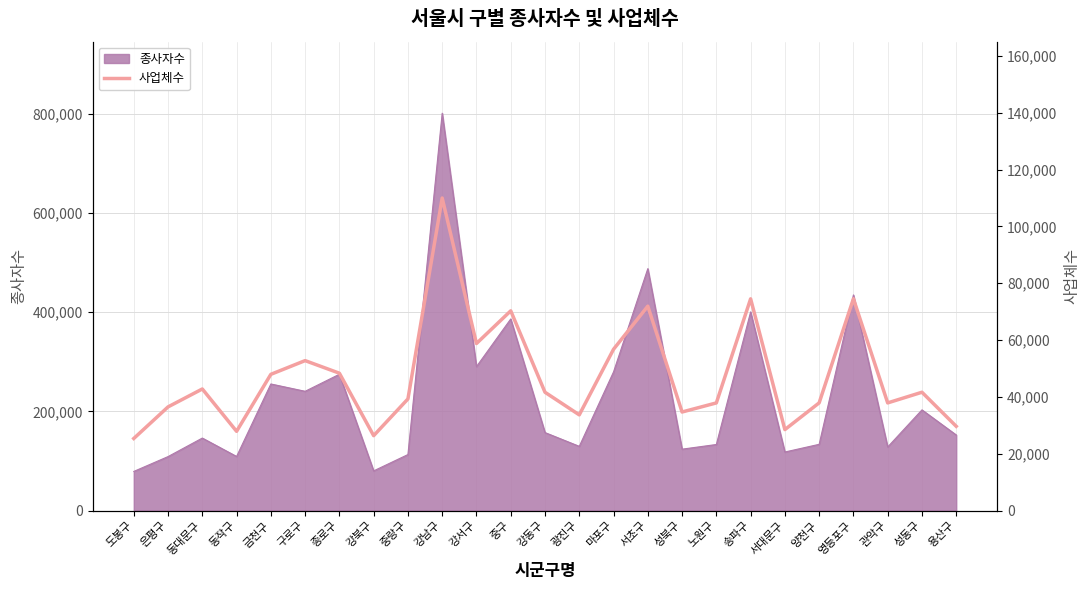

Reading left to right, transcribe all the data shown in this chart.

25391	36509	42813	27915	47964	52791	48361	26385	39310	110007	58806	70308	41660	33706	56782	71958	34712	37909	74531	28522	37929	74562	37915	41665	29680